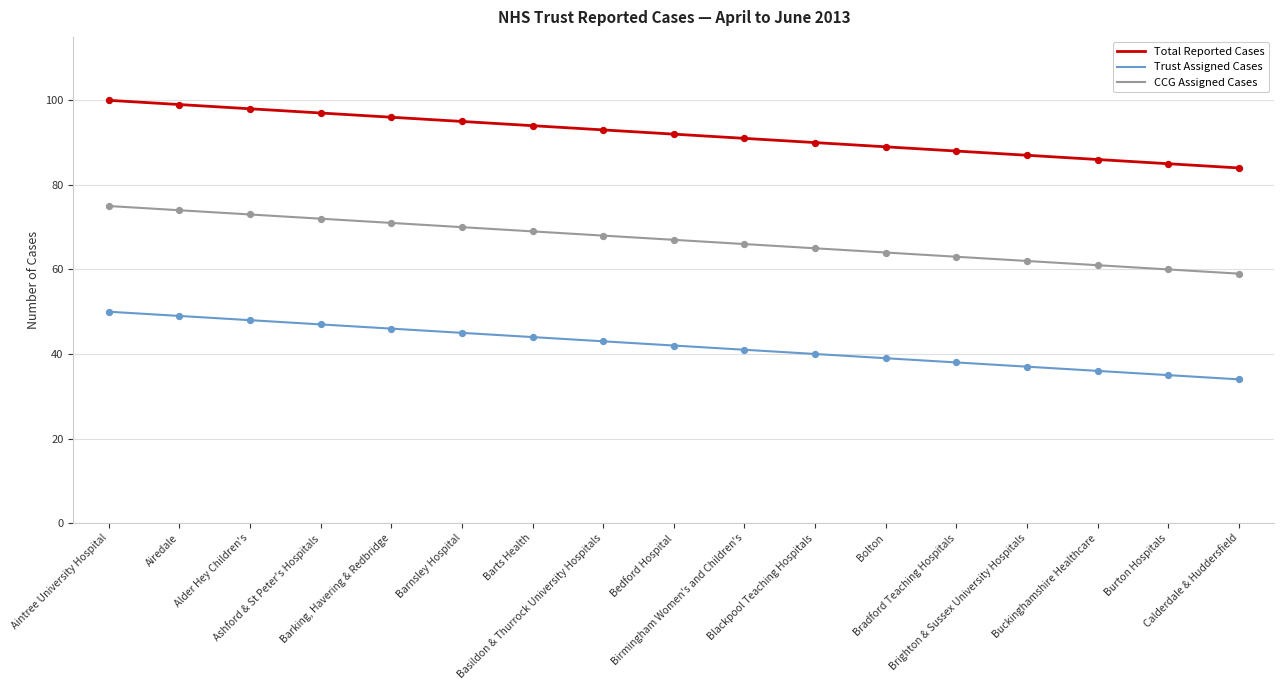

Which series has the largest total across all categories?

Total Reported Cases